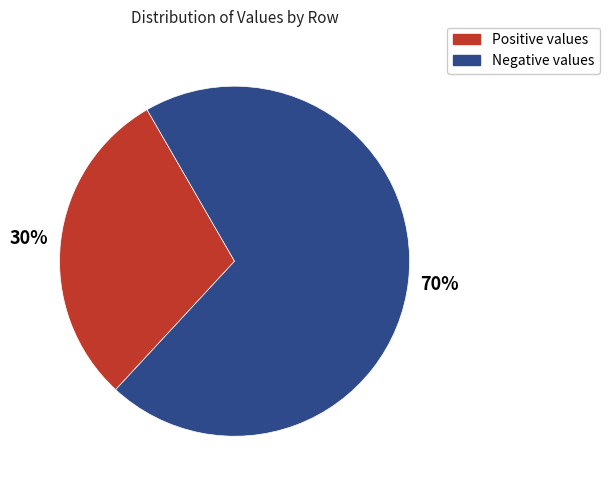

Is there any slice that represents more than half of the pie?

Yes